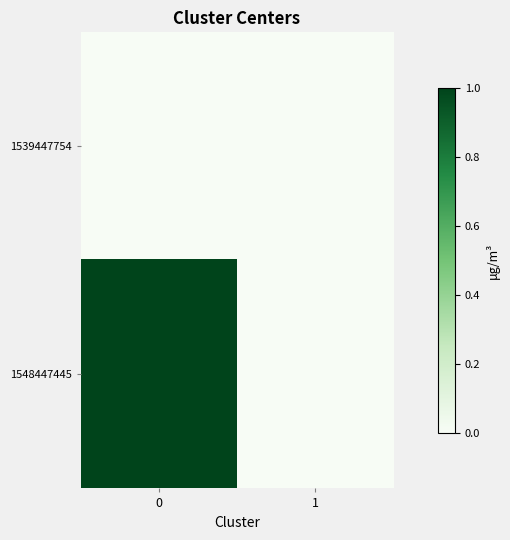

Which series has the largest total across all categories?

row_1